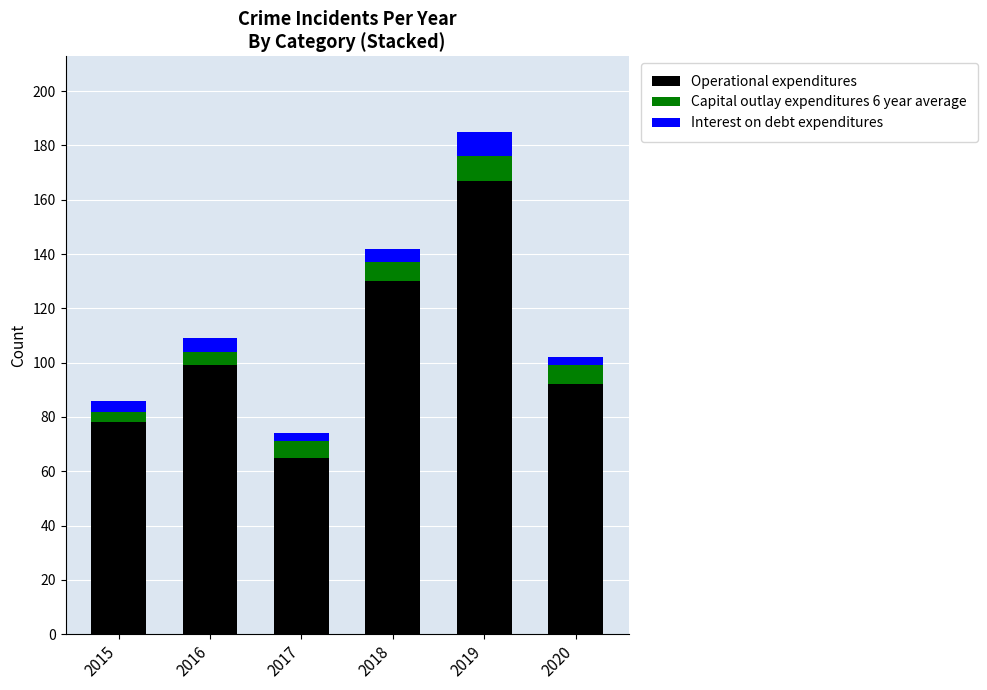

What is the difference between the maximum and second lowest values in the Operational expenditures series?

89